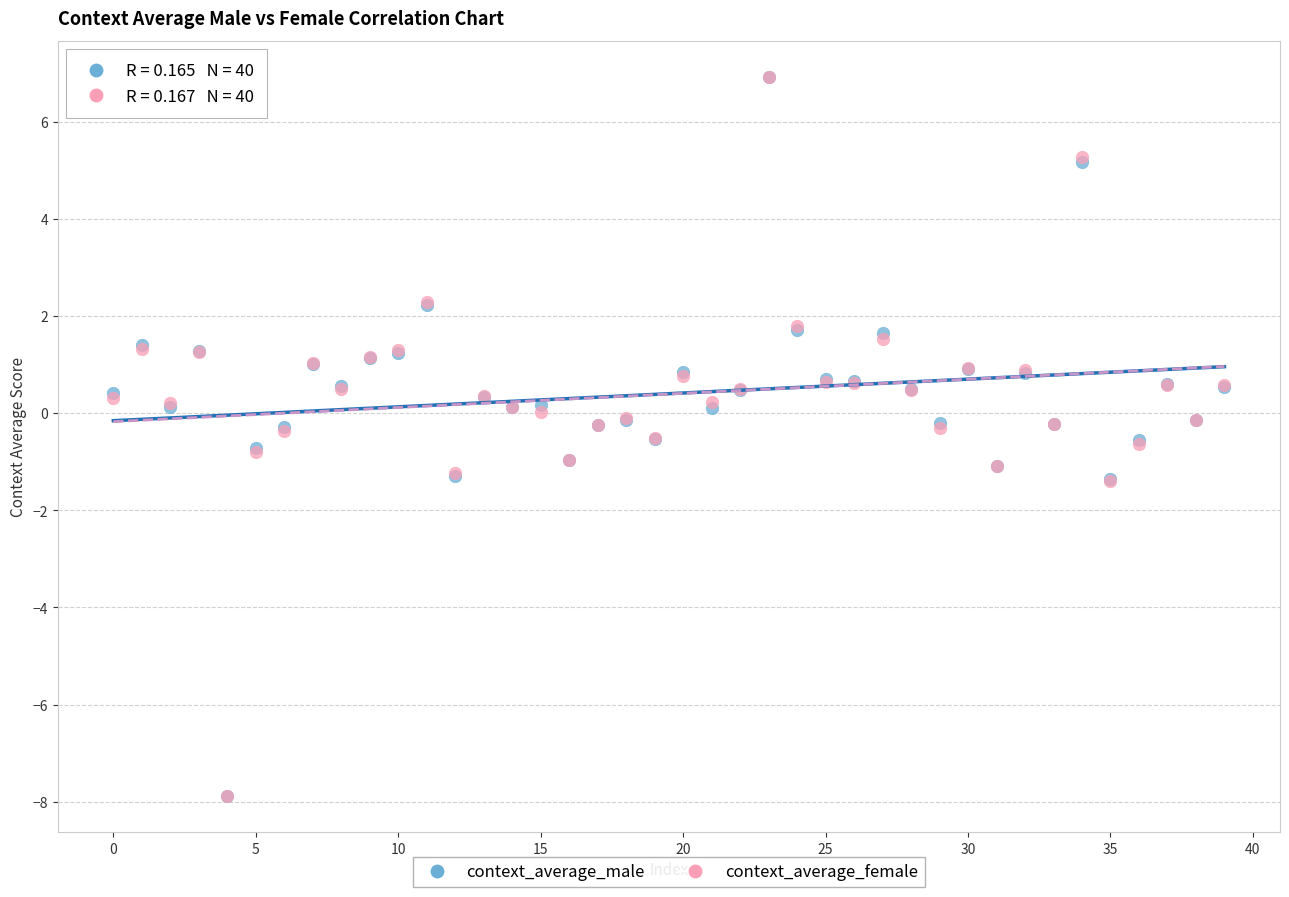

What are all the series names shown in the legend?

context_average_male, context_average_female